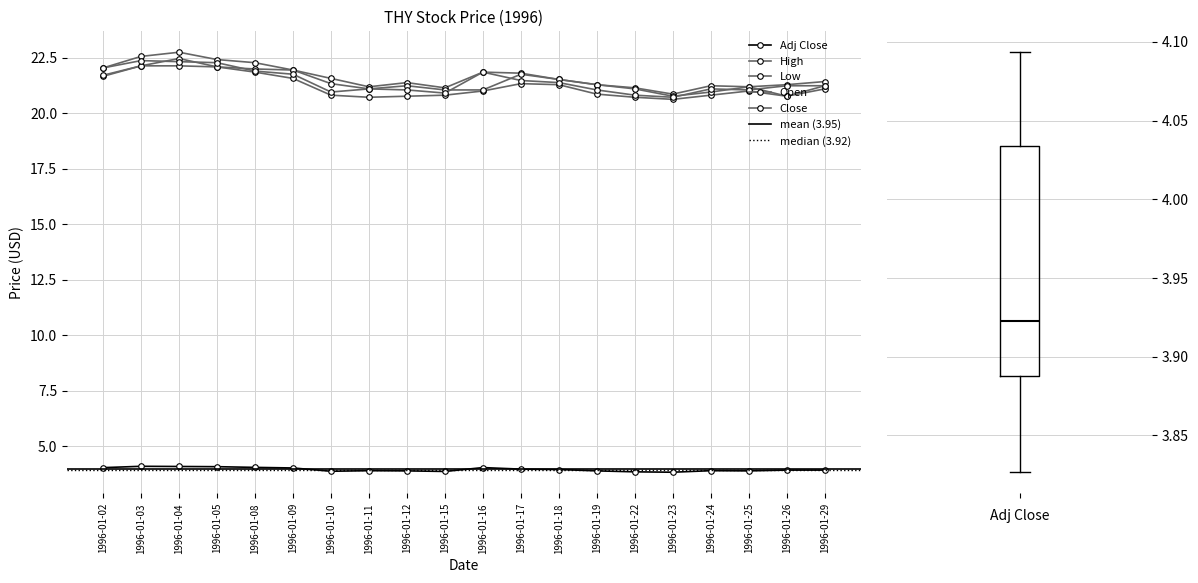

What are all the series names shown in the legend?

Adj Close, High, Low, Open, Close